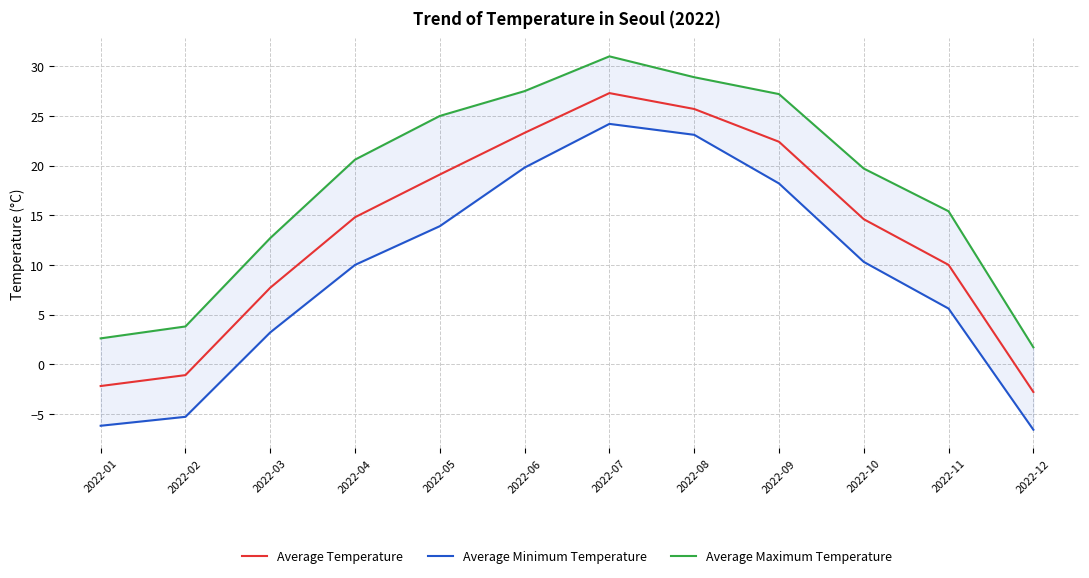

How many lines are shown in the chart?

3